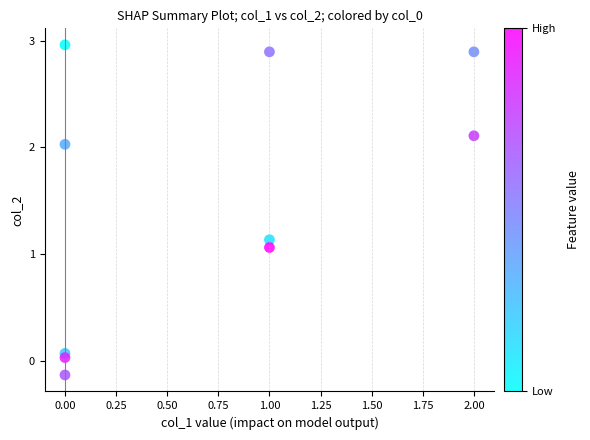

What is the range of Y values (max minus min)?

3.1